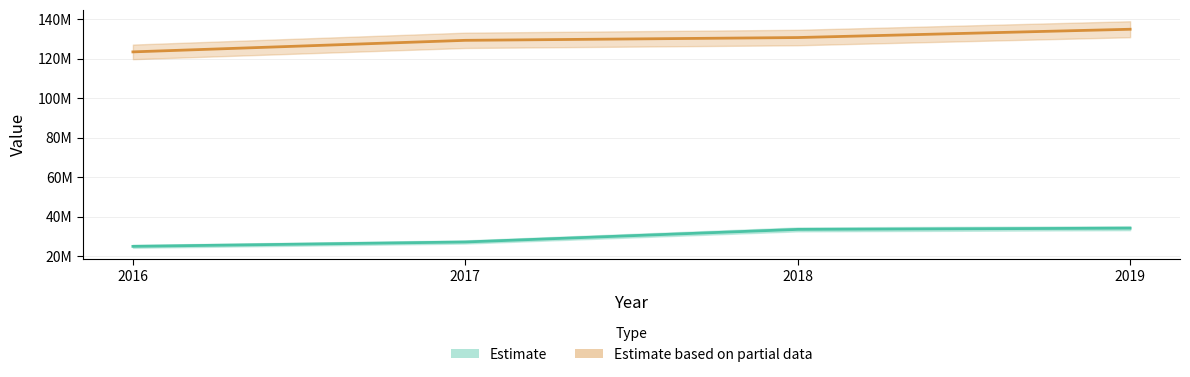

Is the value of Estimate at 2016 greater than the value of Estimate based on partial data at 2018?

No